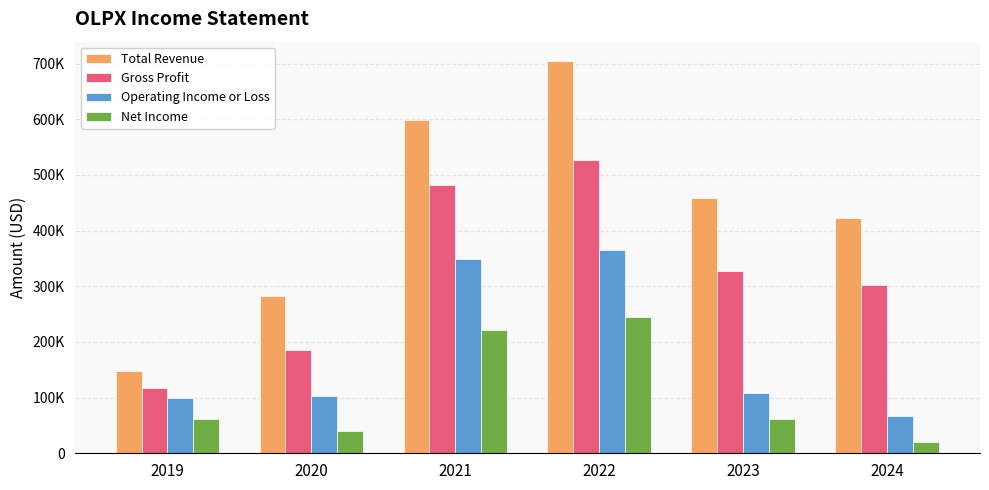

What are all the series names shown in the legend?

Total Revenue, Gross Profit, Operating Income or Loss, Net Income